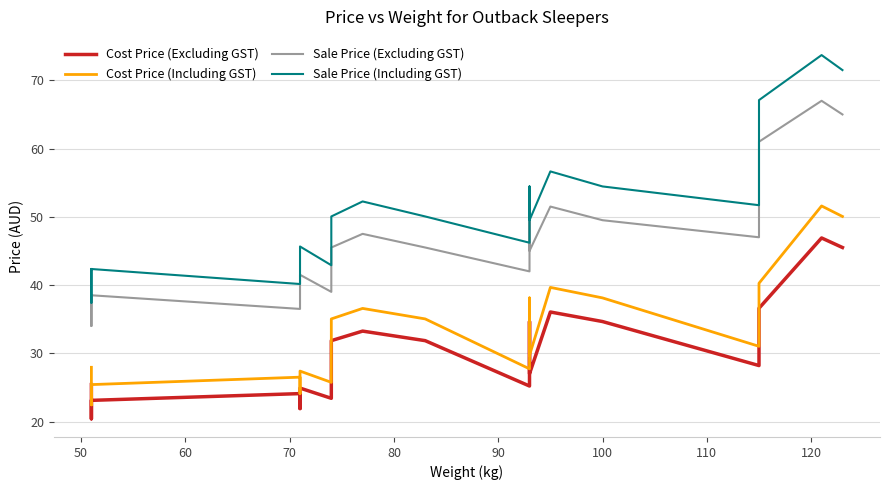

Which series has the largest total across all categories?

Sale Price (Including GST)